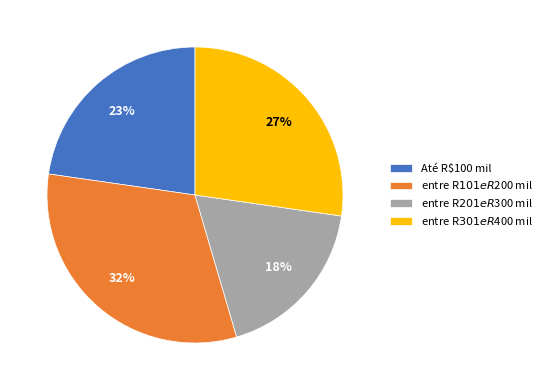

How many segments does this pie chart have?

4